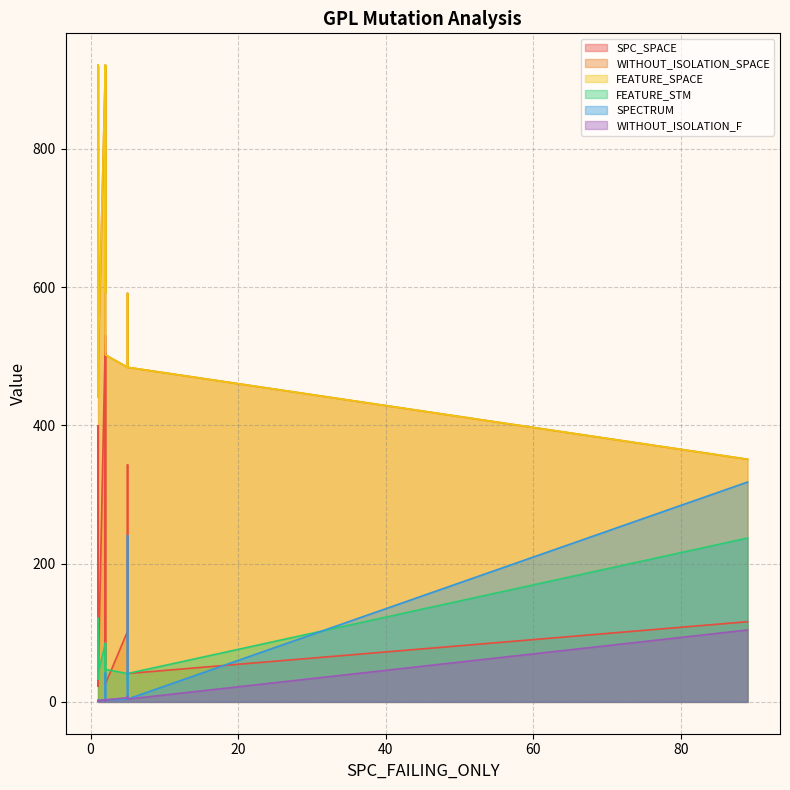

Which series changed the most between 1 and 2?

SPC_SPACE